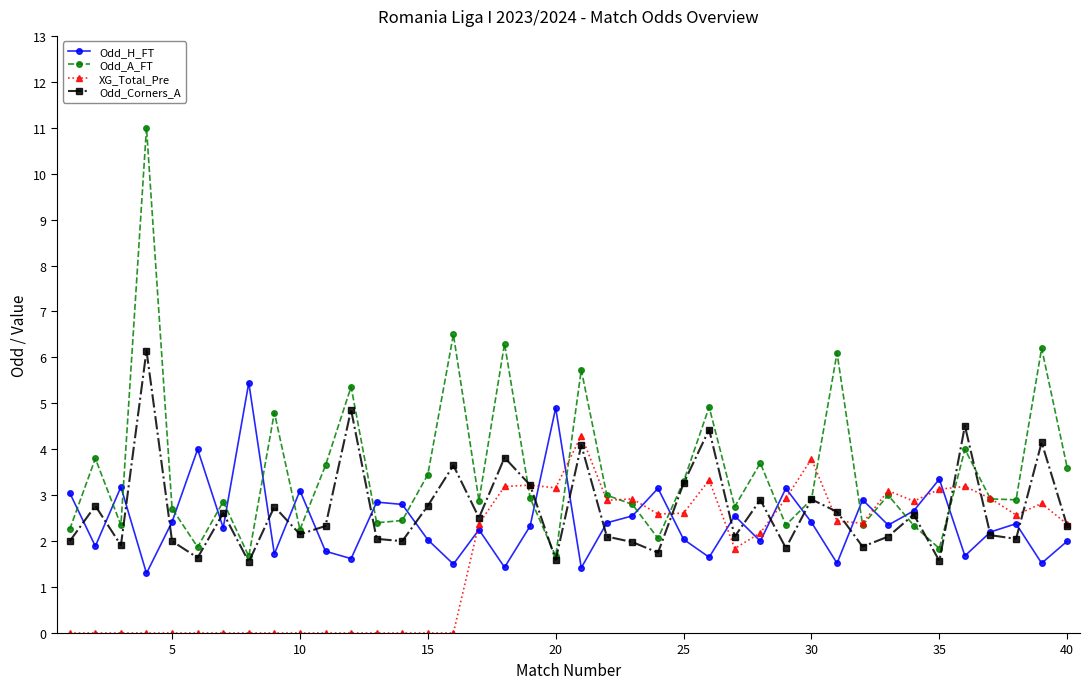

At how many categories does at least one series exceed 9?

1